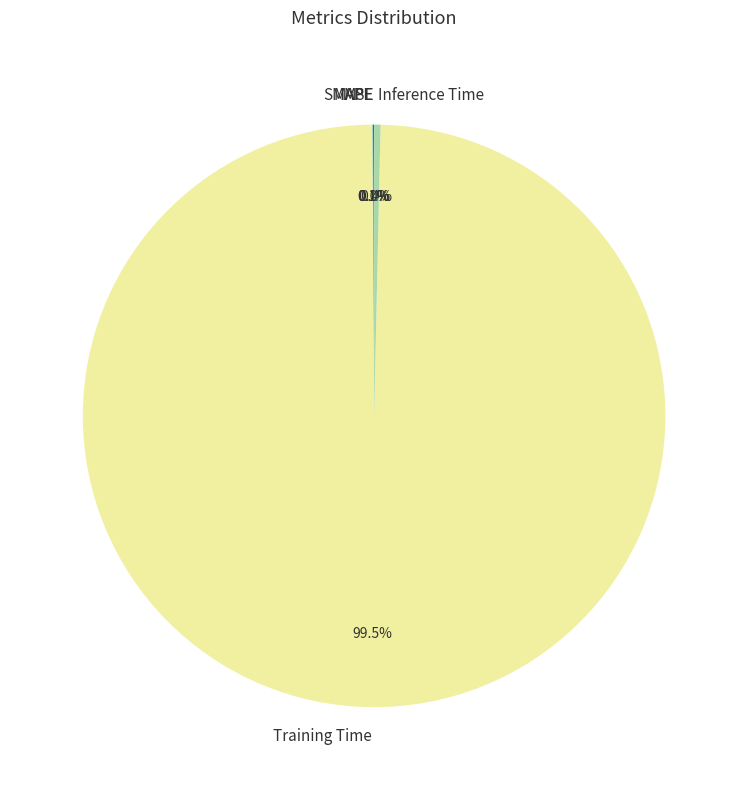

Which category has the biggest portion of the pie?

Training Time